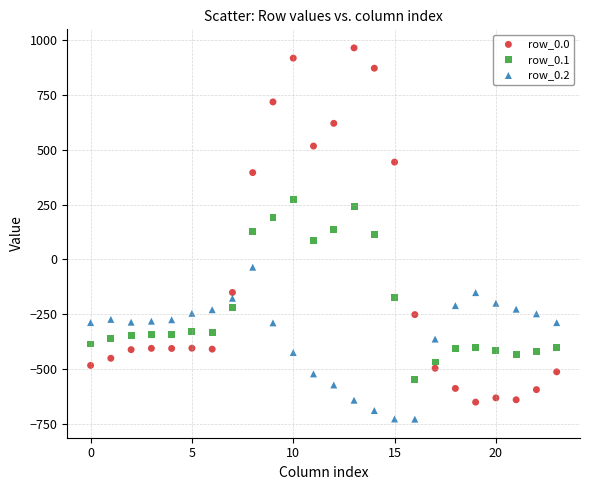

Which series reaches the maximum Y coordinate?

row_0.0